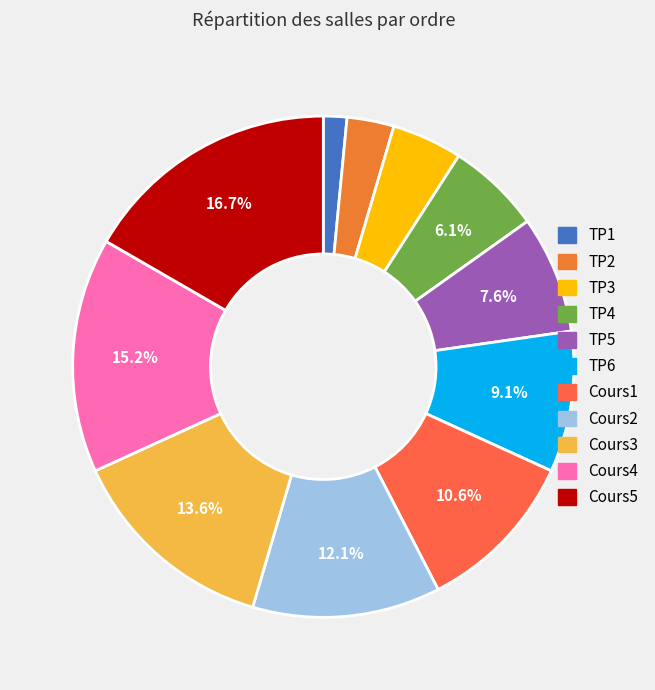

Combined, do TP6 and Cours2 account for over 50%?

No